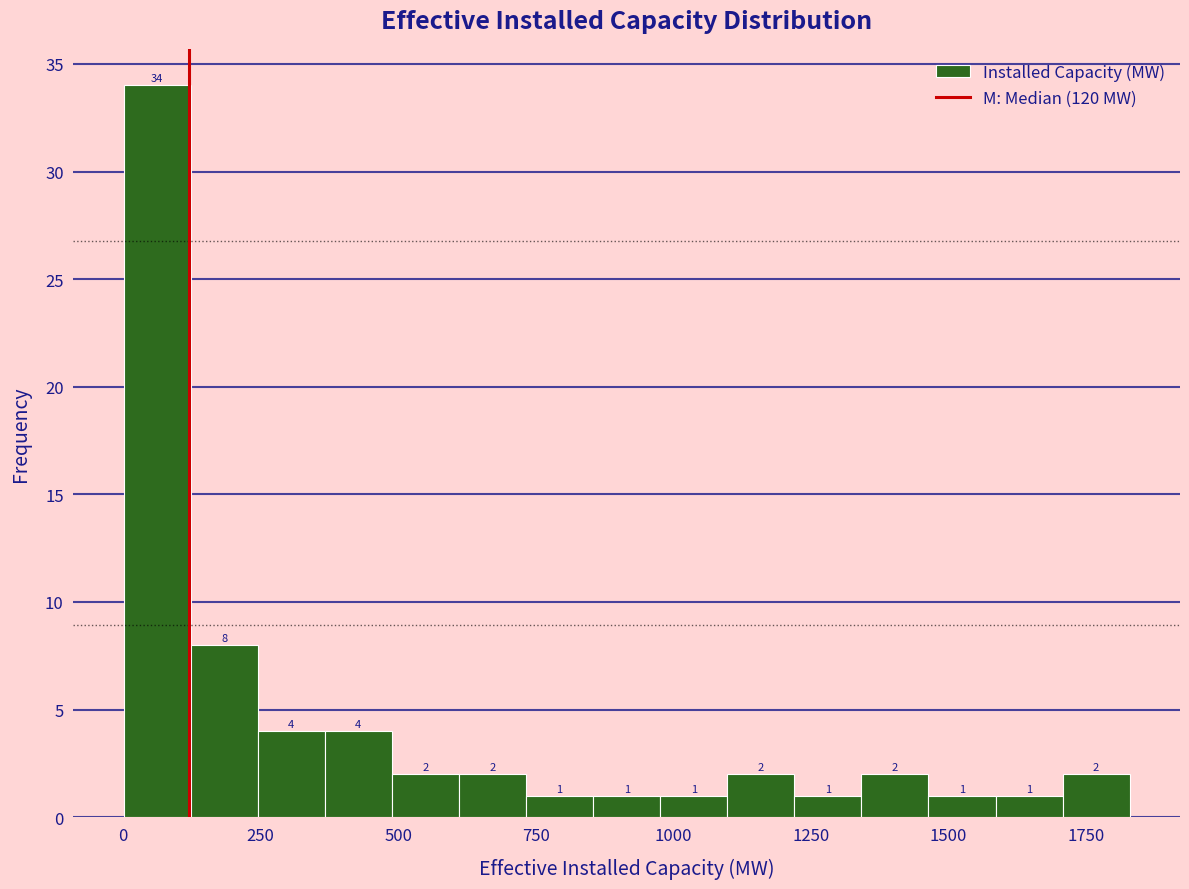

Around what value on the x-axis is the tallest bar? Give the approximate position of its centre, as read against the axis.

50